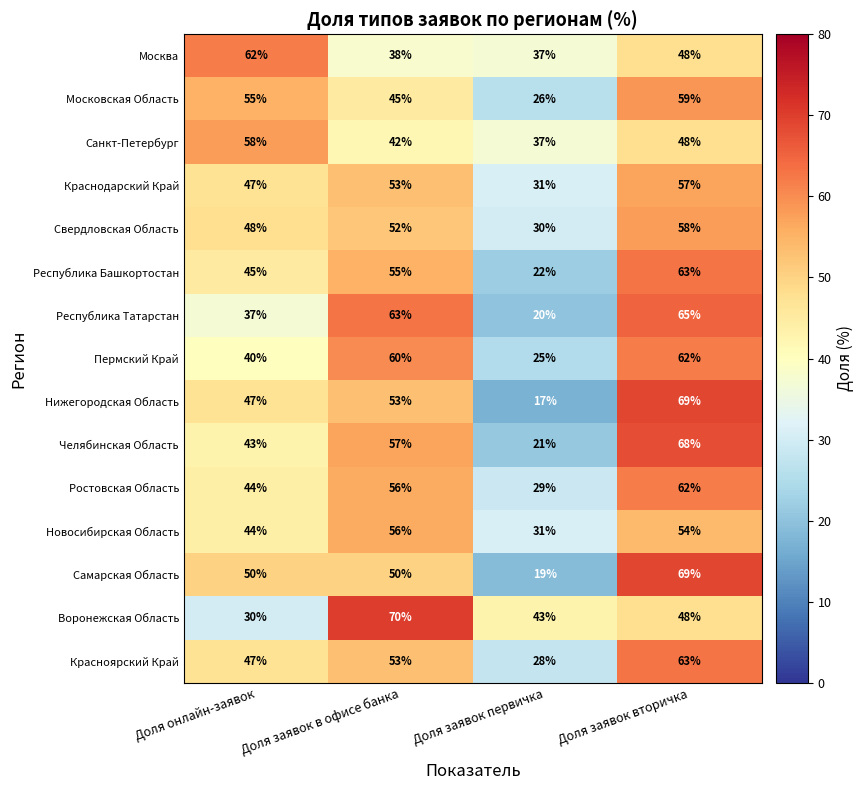

The Санкт-Петербург series shows 58 at Доля онлайн-заявок. True or false?

True